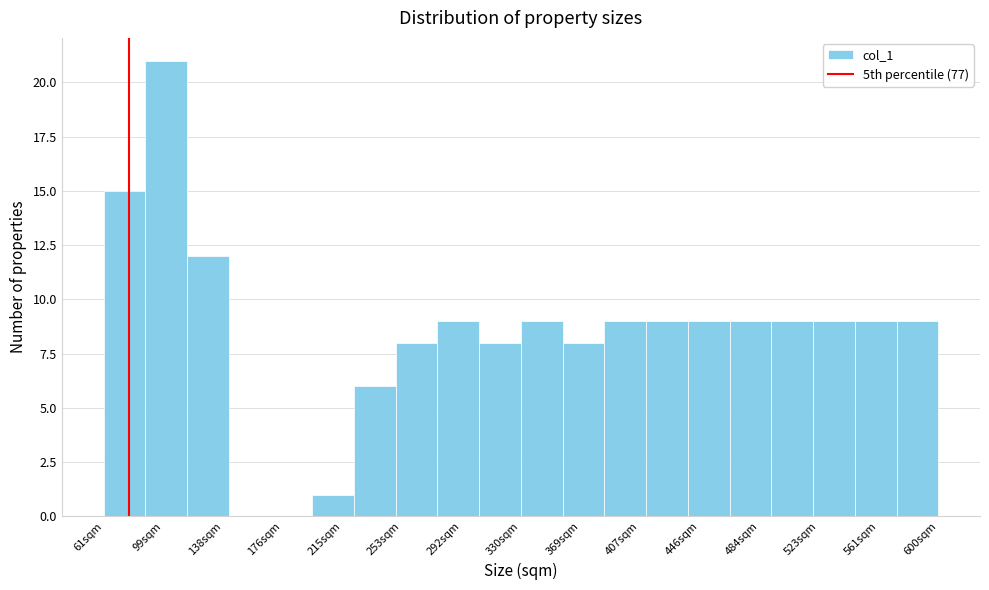

Reading left to right, transcribe this chart: for each bar, give the range it covers on the x-axis and its height. Neither the bar edges nor the heights are printed on the chart, so give them approximately, as read against the axes.

60 to 90: 15
90 to 115: 21
115 to 140: 12
140 to 170: 0
170 to 195: 0
195 to 225: 1
225 to 250: 6
250 to 275: 8
275 to 305: 9
305 to 330: 8
330 to 355: 9
355 to 385: 8
385 to 410: 9
410 to 440: 9
440 to 465: 9
465 to 490: 9
490 to 520: 9
520 to 545: 9
545 to 575: 9
575 to 600: 9